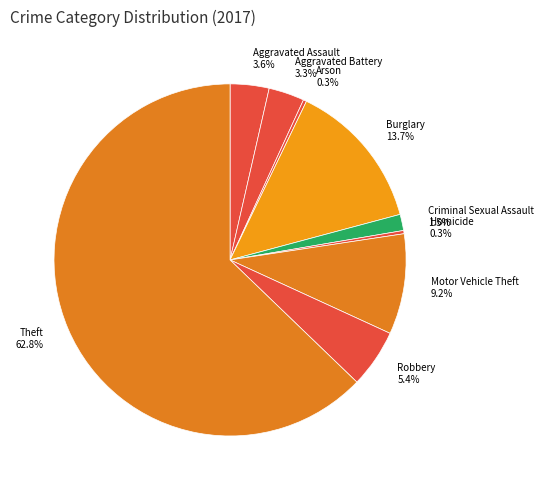

Is there a majority slice in this chart?

Yes